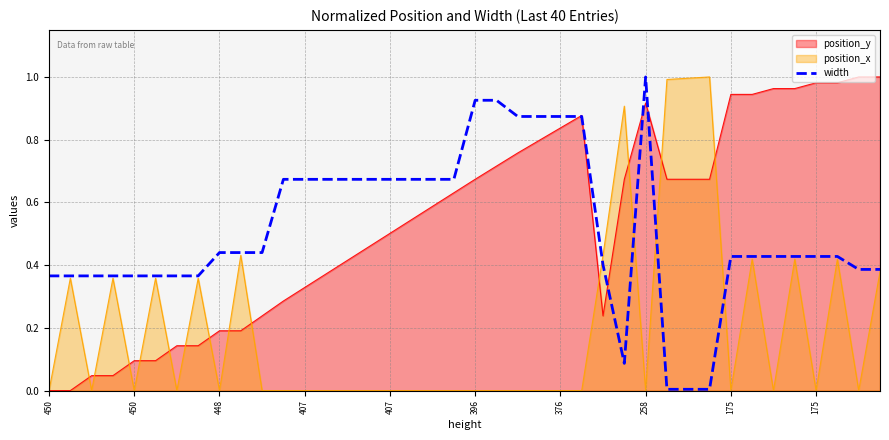

How many lines are shown in the chart?

3